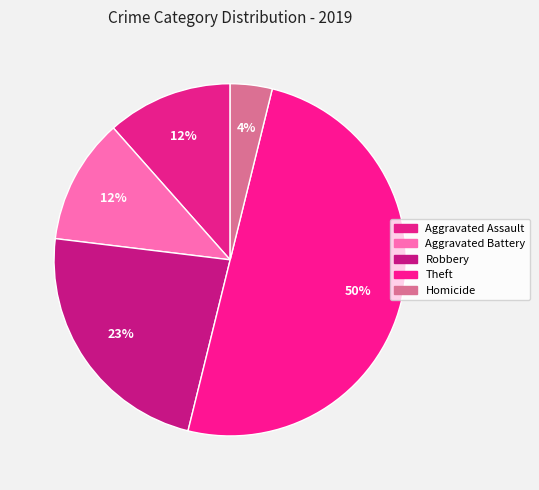

How many slices are in this pie chart?

5